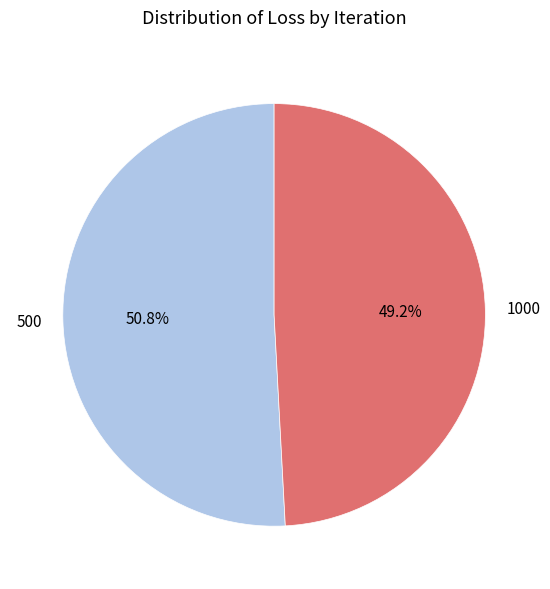

How many slices are in this pie chart?

2